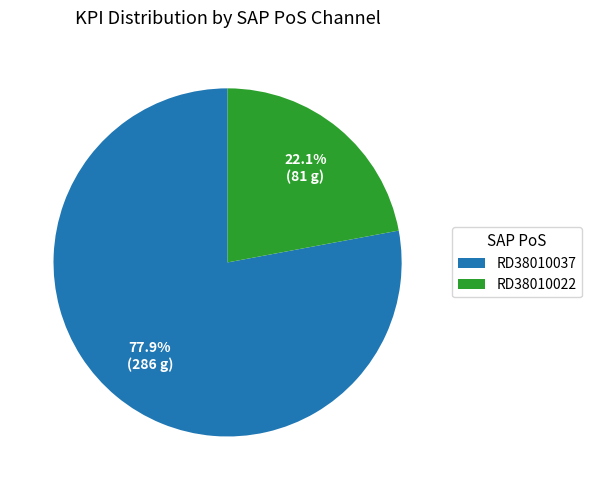

Is there a majority slice in this chart?

Yes